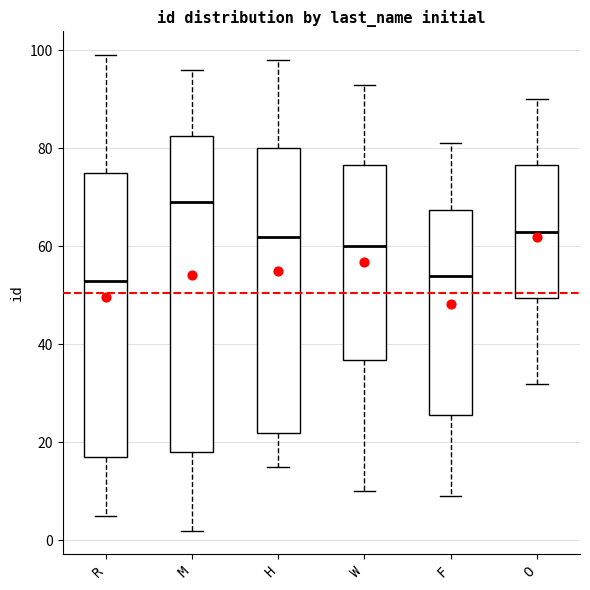

Reading left to right, transcribe this box plot: for each box, give where its median line is, the range the box spans, and where its two whiskers end, as read against the y-axis. The values are not printed on the chart, so give them approximately, as read against the axis.

R: median 54, box 18 to 76, whiskers 6 to 100
M: median 70, box 18 to 82, whiskers 2 to 96
H: median 62, box 22 to 80, whiskers 16 to 98
W: median 60, box 36 to 76, whiskers 10 to 94
F: median 54, box 26 to 68, whiskers 10 to 82
O: median 64, box 50 to 76, whiskers 32 to 90